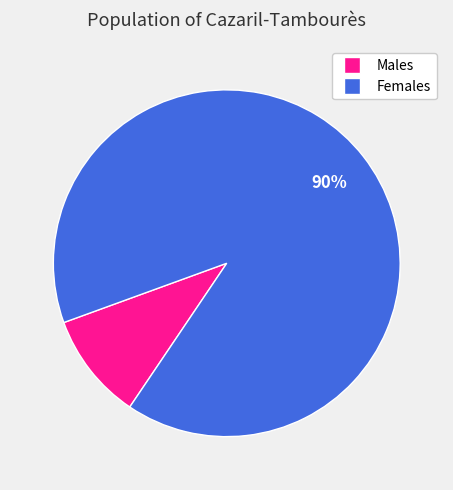

To the nearest percent, what is the difference between the largest and smallest slice percentages?

80%